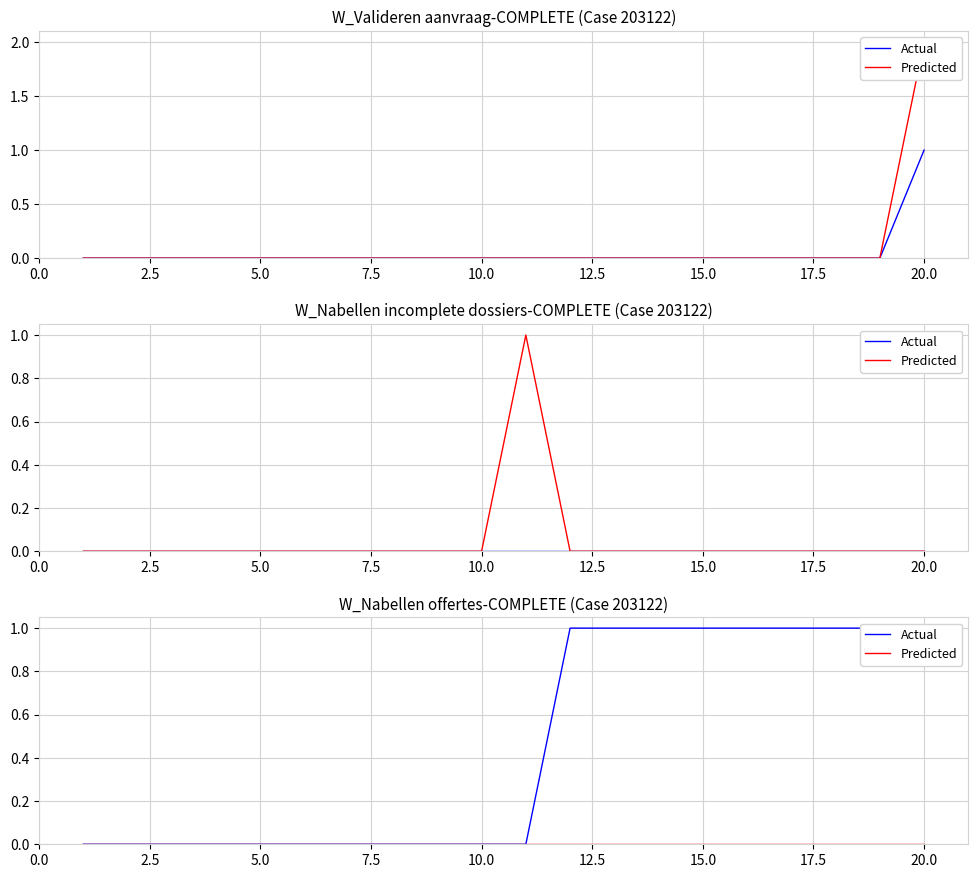

True or false: Actual and Predicted intersect in this chart.

False